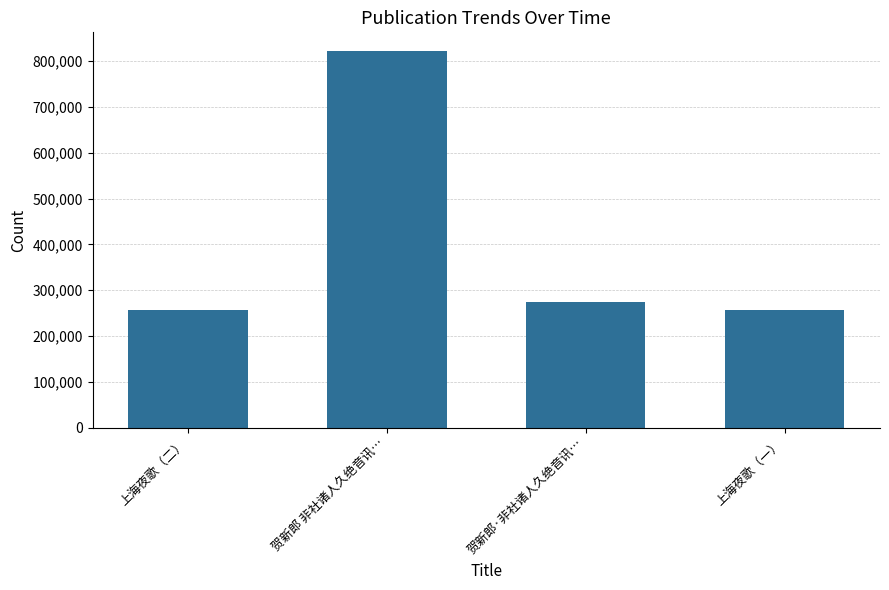

Which label corresponds to the largest value in the chart?

贺新郎 非社诸人久绝音讯…